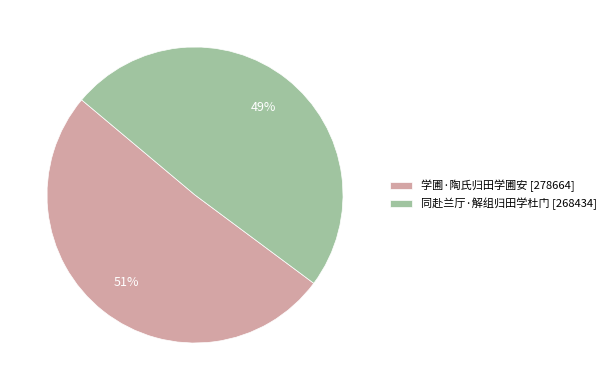

Is the sum of 同赴兰厅·解组归田学杜门 [268434] and 学圃·陶氏归田学圃安 [278664] greater than half?

Yes